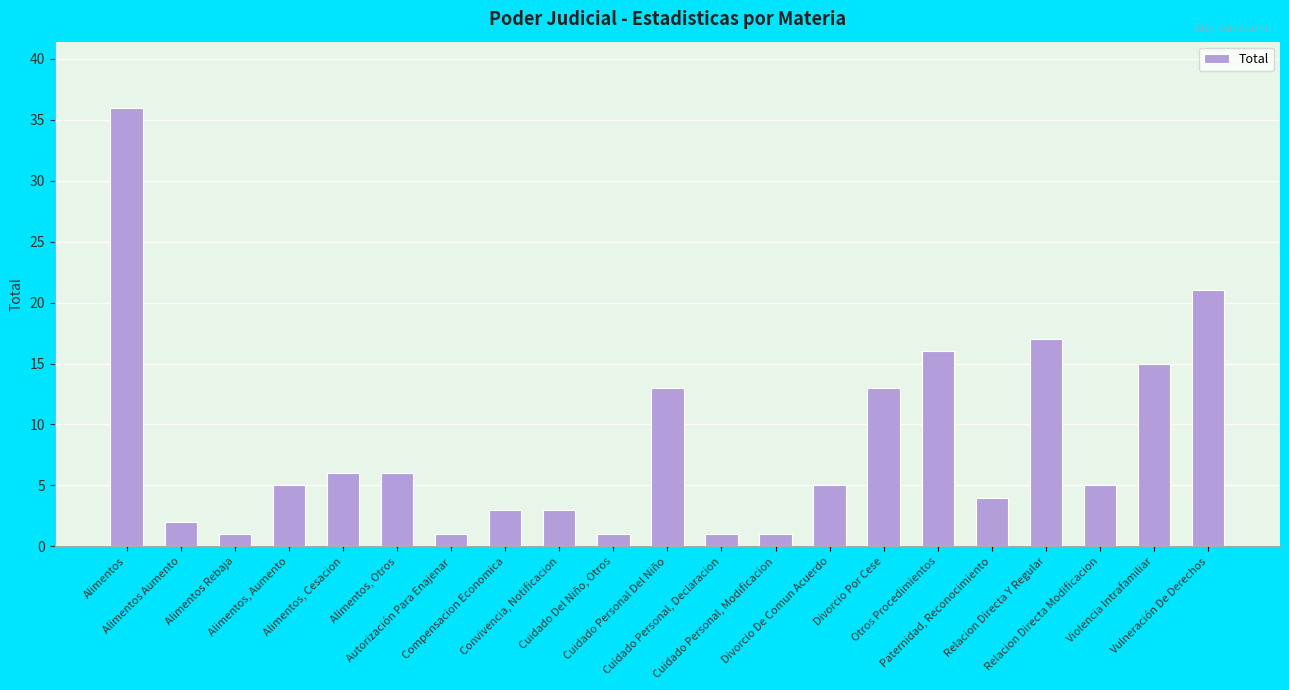

Is it true that the value at Alimentos, Aumento is 8?

False